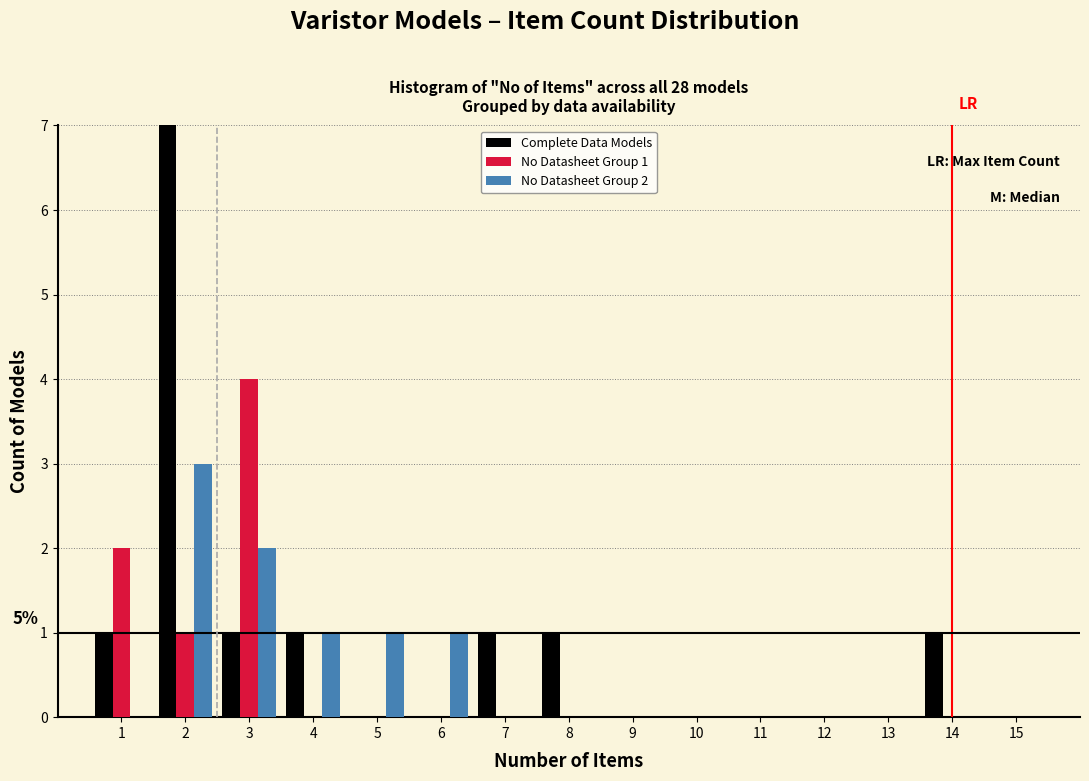

In the Complete Data Models series, which range on the x-axis has the tallest bar?

1.5 to 2.5